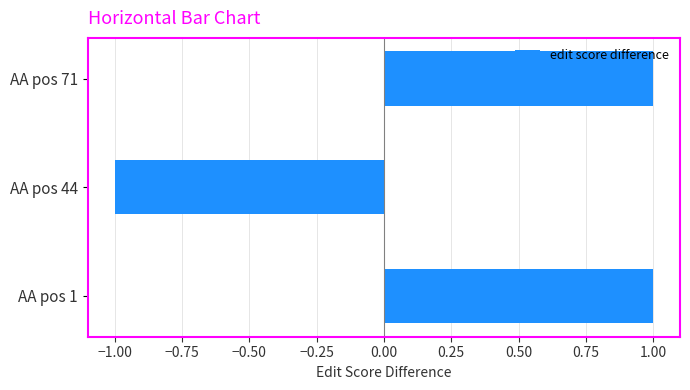

Which has a higher value, AA pos 44 or AA pos 1?

AA pos 1